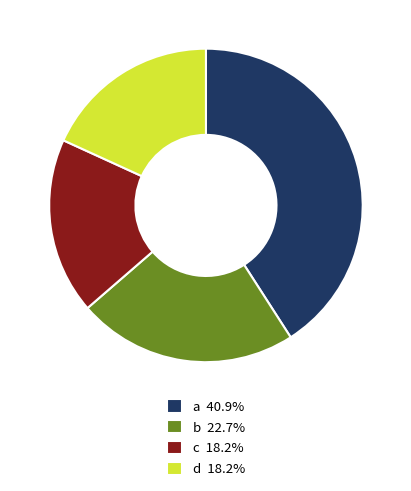

Is there a majority slice in this chart?

No